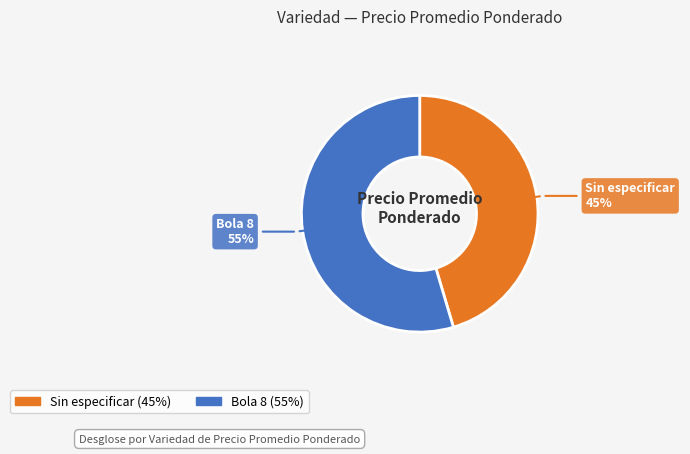

Which category has the smallest portion of the pie?

Sin especificar